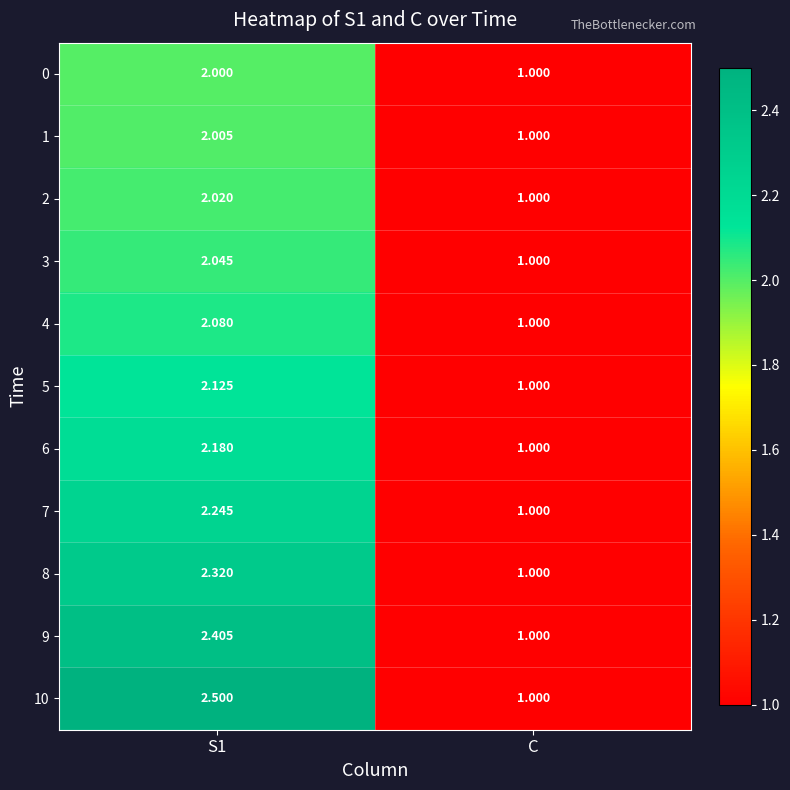

What is the spread (max minus min) of values at S1?

0.5